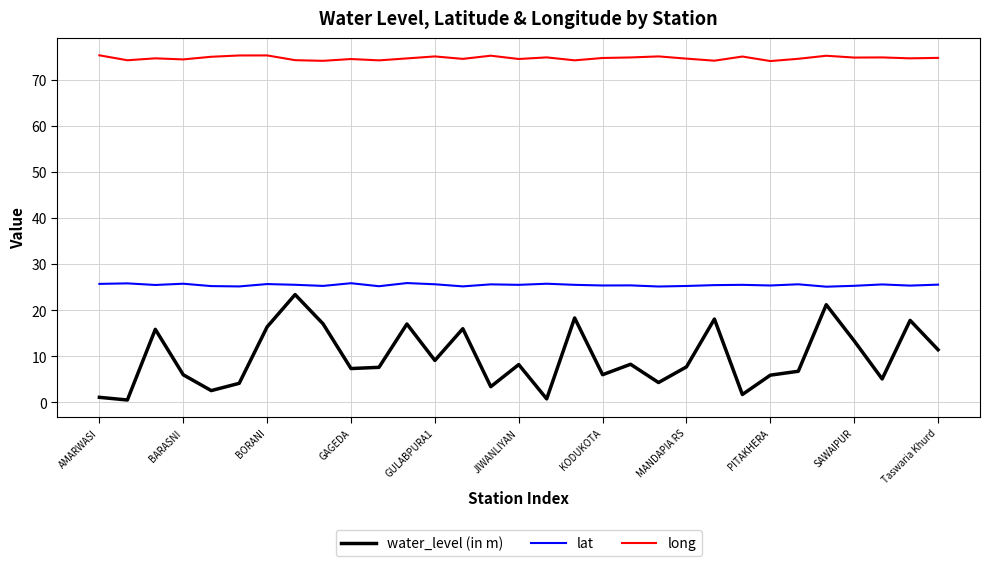

Is this an area chart (filled region under the line)?

No